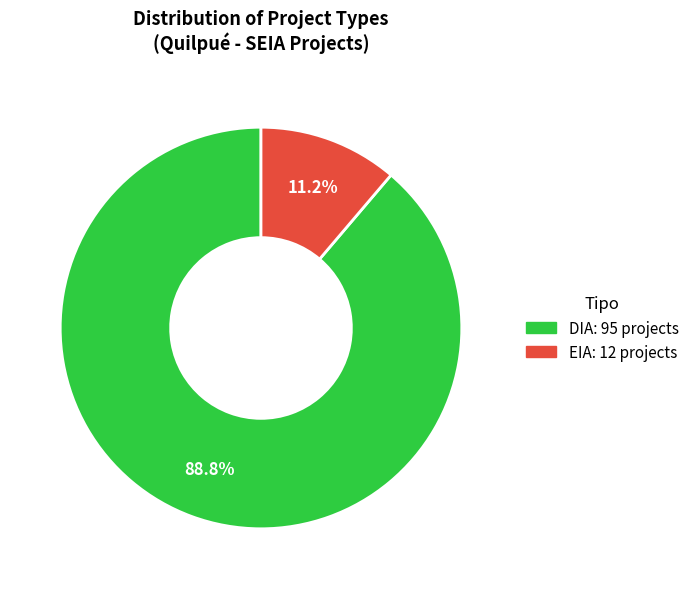

The DIA slice represents 89% of the pie. True or false?

True